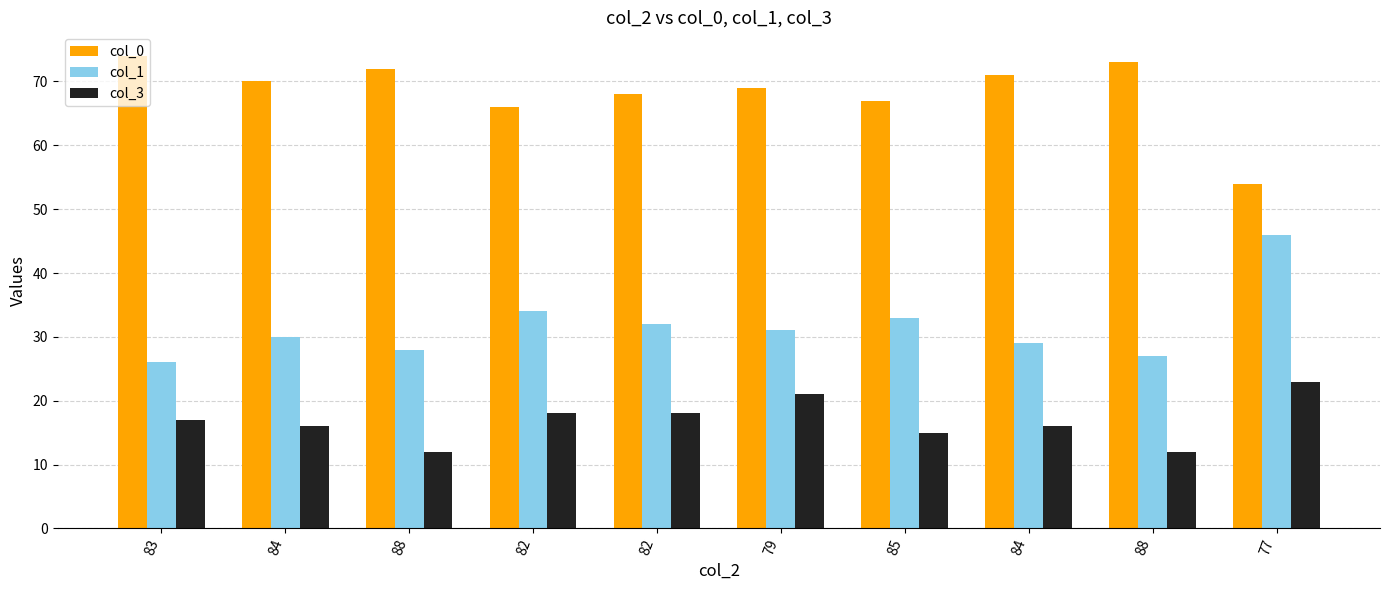

How many series are shown in this chart?

3